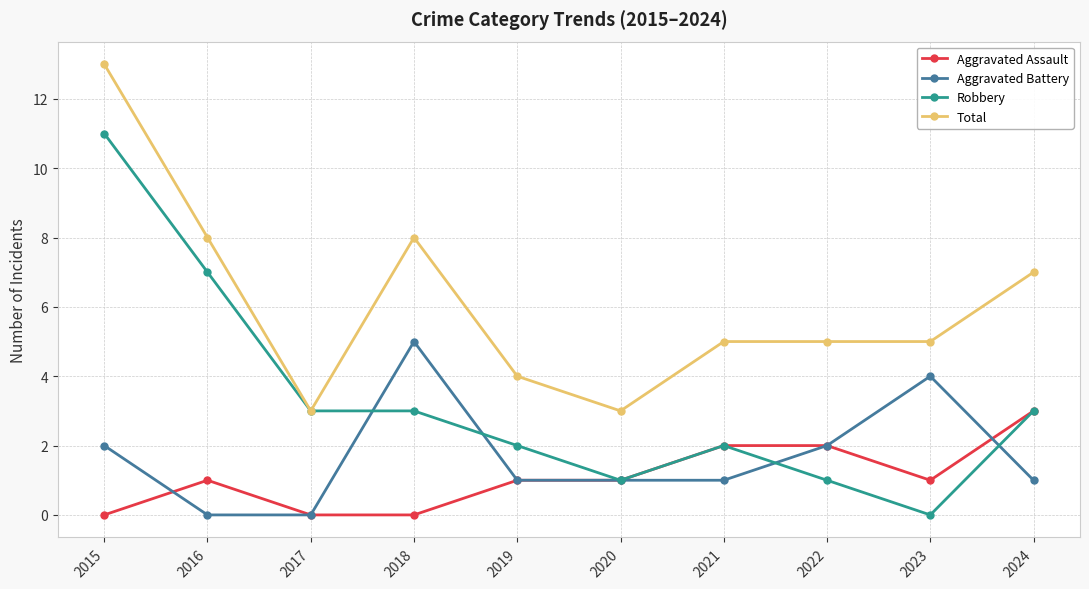

The value of Total at 2021 is 5. True or false?

True